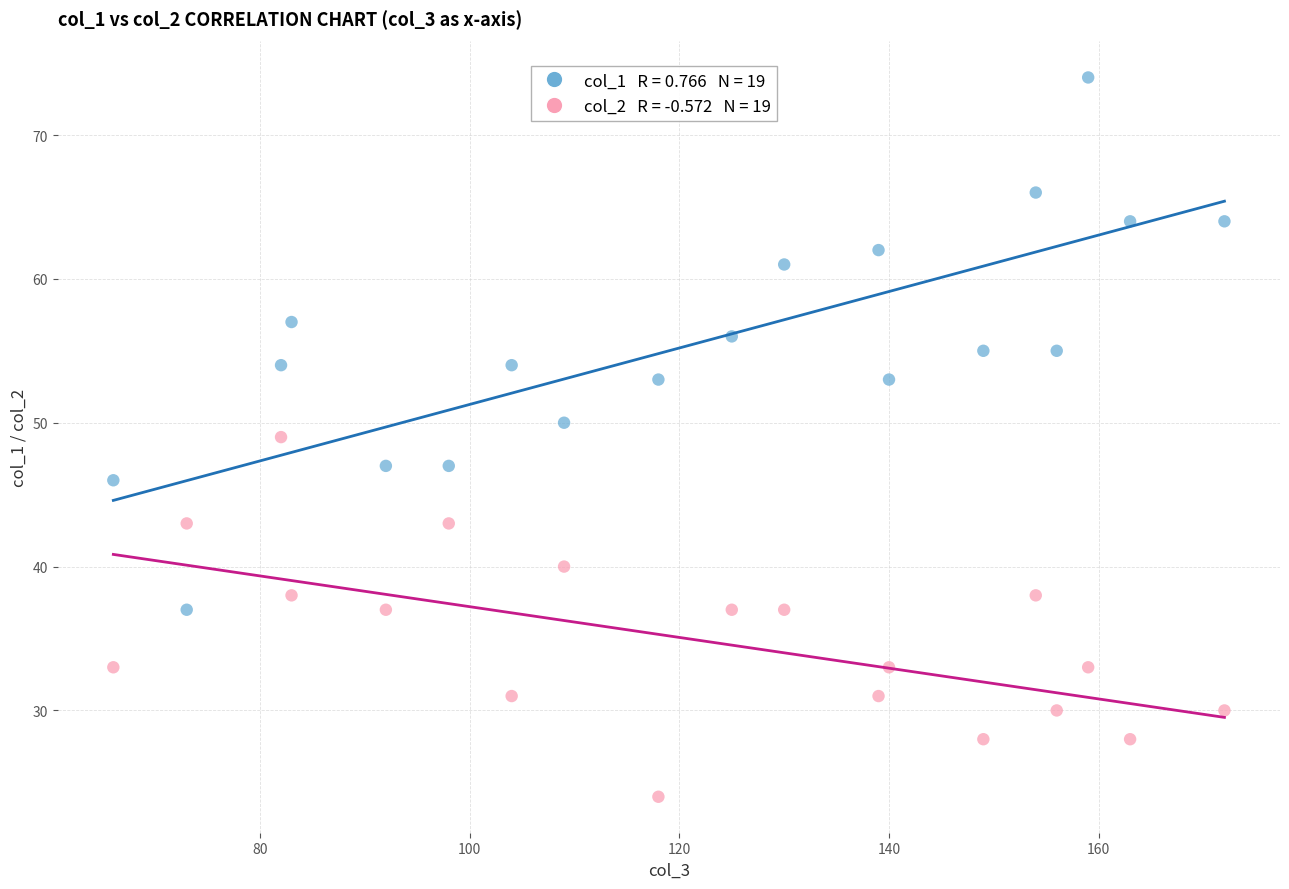

Across all data points, what is the range of Y values (max minus min)?

50